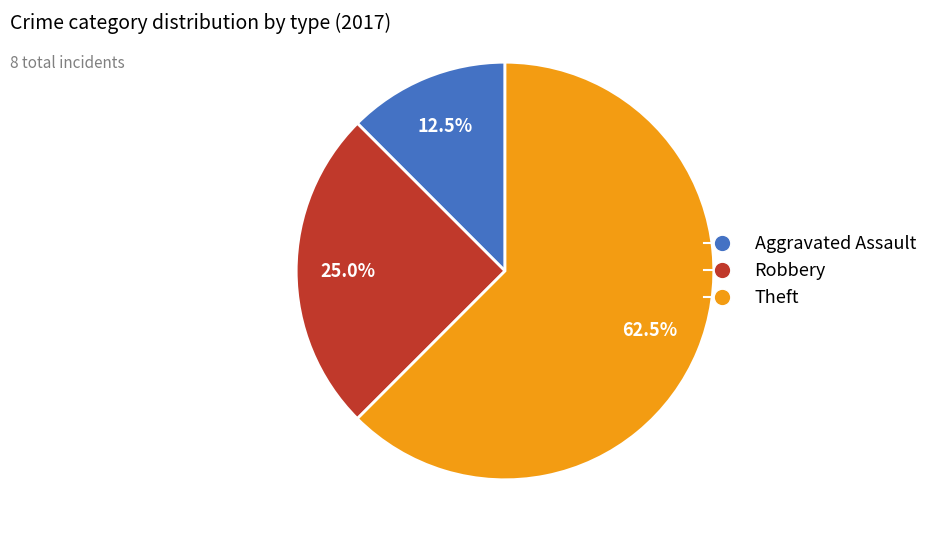

To the nearest percent, what is the difference between the Theft and Aggravated Assault slice percentages?

50%